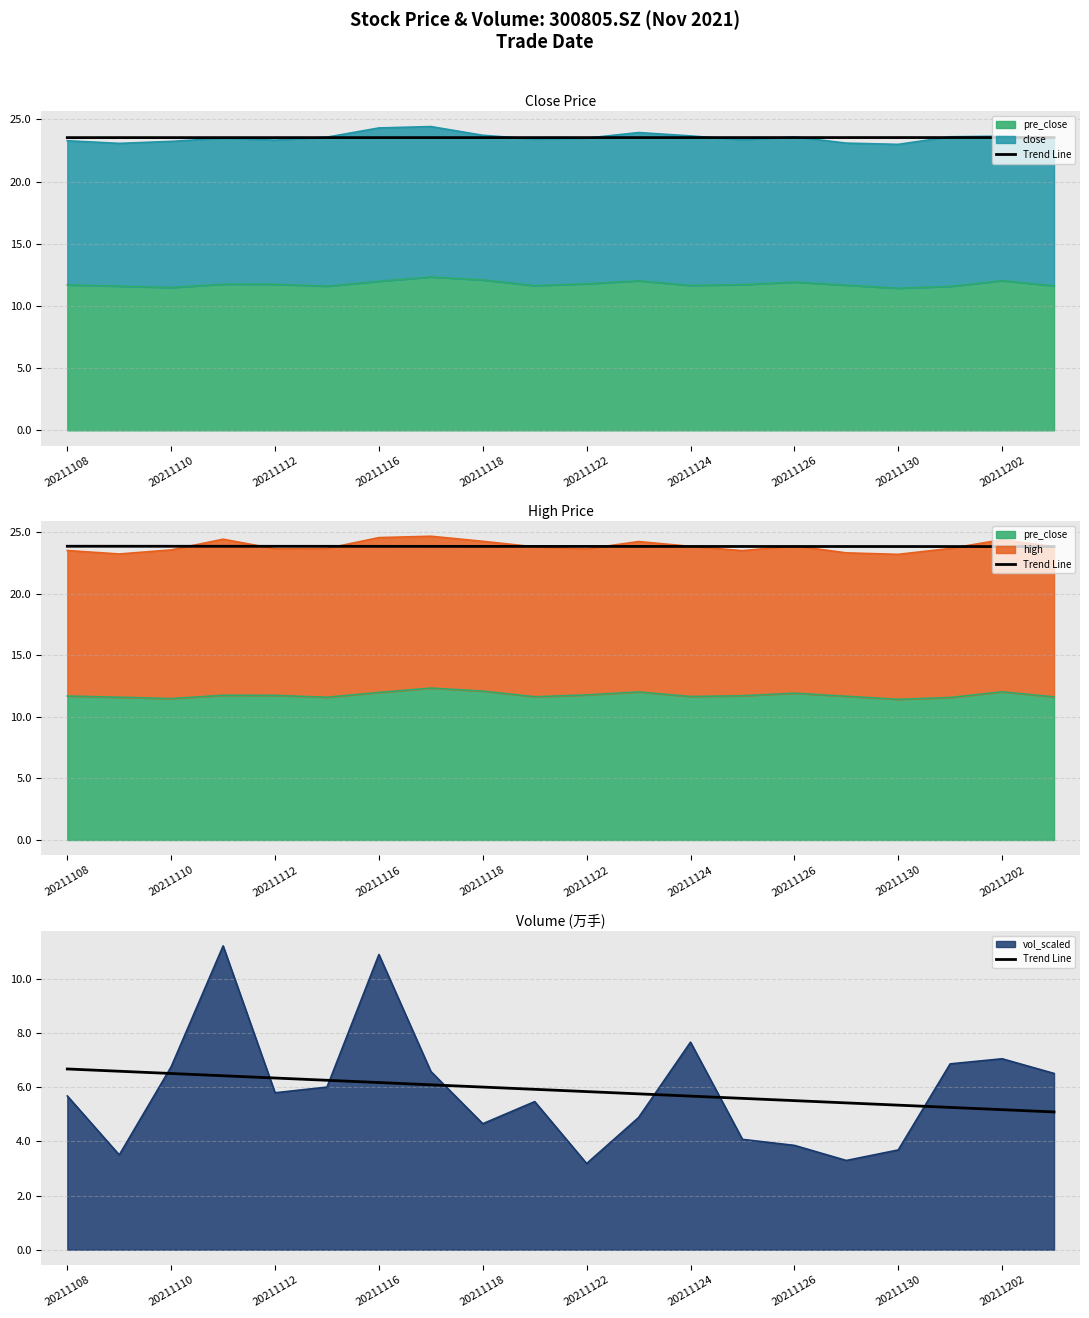

What position from the left is 20211122?

6